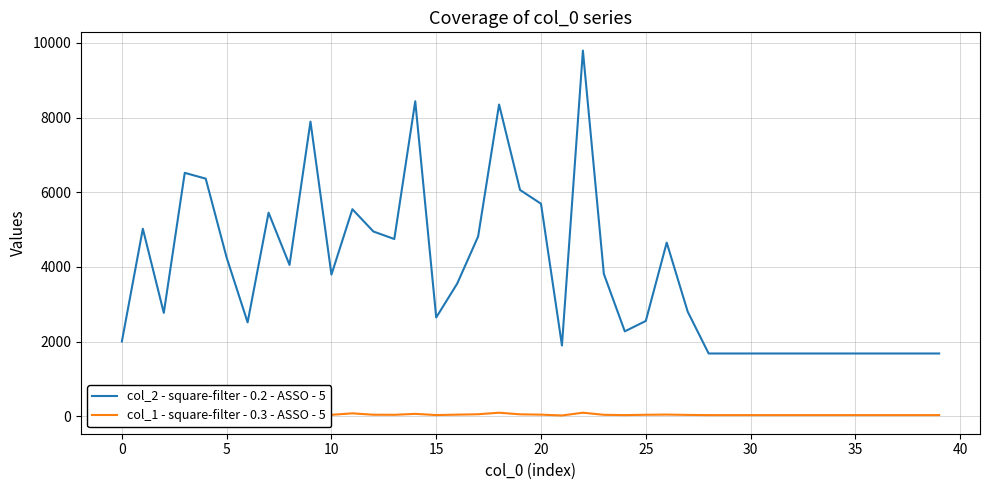

True or false: col_2 - square-filter - 0.2 - ASSO - 5 and col_1 - square-filter - 0.3 - ASSO - 5 cross at least once.

False